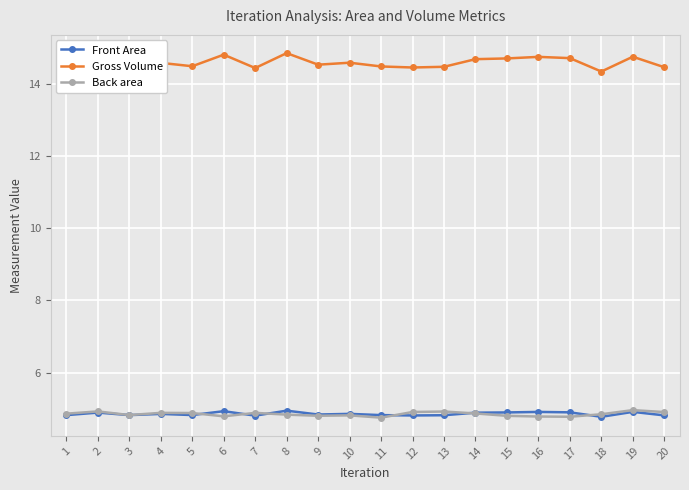

Which series has the largest range (max minus min)?

Gross Volume